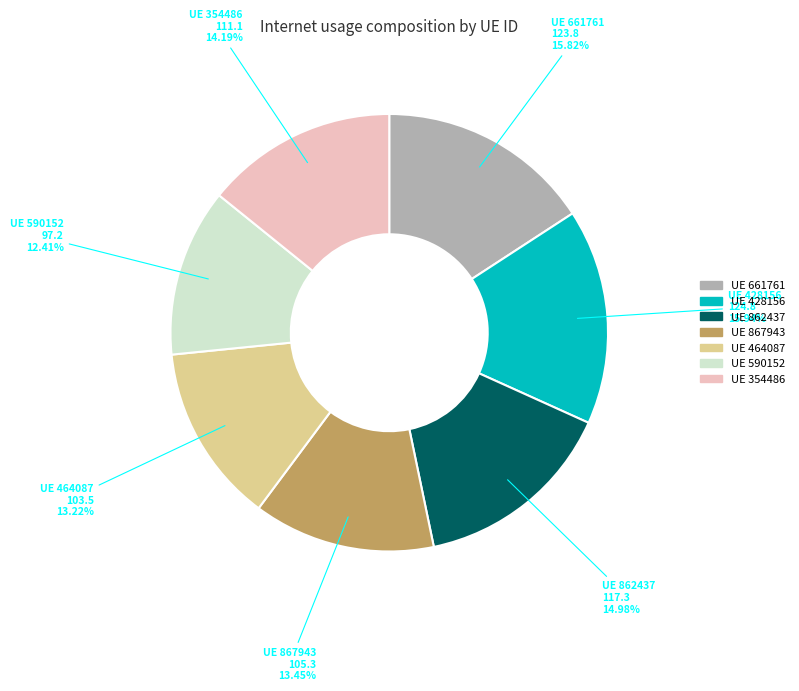

Is there a majority slice in this chart?

No